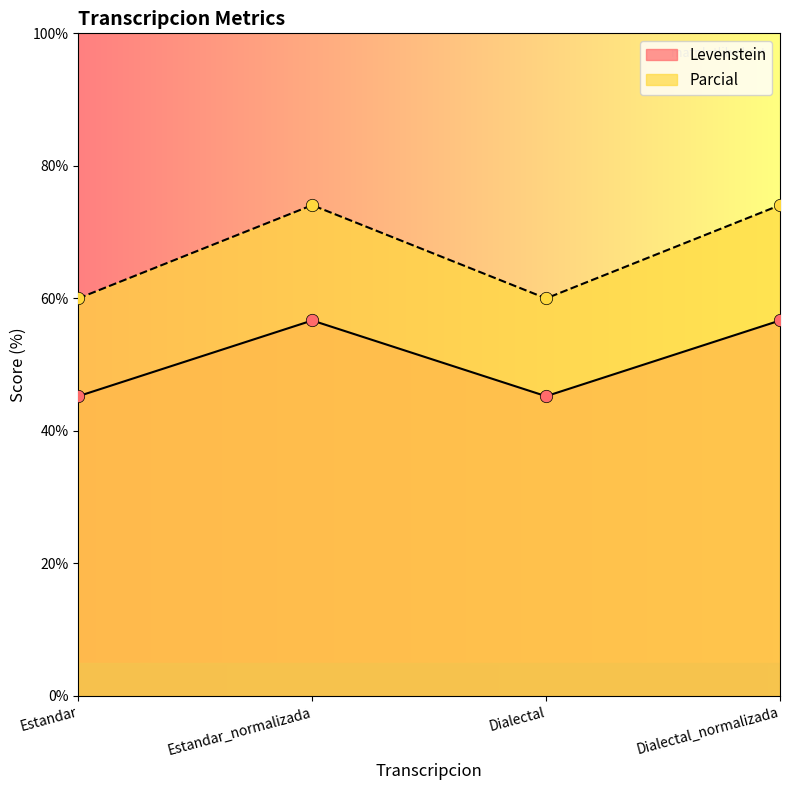

Which series reaches the maximum Y coordinate?

Parcial